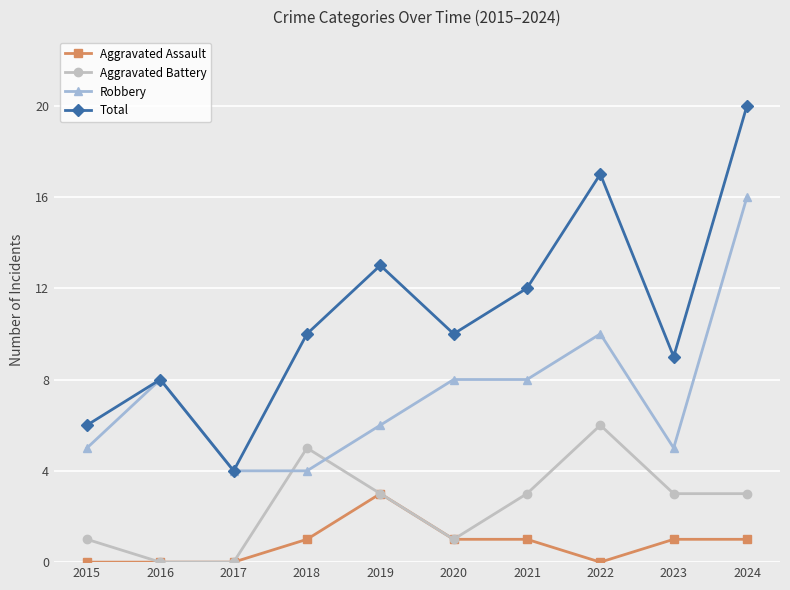

Reading right to left, extract all data points from this chart.

Aggravated Assault: 2024=1	2023=1	2022=0	2021=1	2020=1	2019=3	2018=1	2017=0	2016=0	2015=0
Aggravated Battery: 2024=3	2023=3	2022=6	2021=3	2020=1	2019=3	2018=5	2017=0	2016=0	2015=1
Robbery: 2024=16	2023=5	2022=10	2021=8	2020=8	2019=6	2018=4	2017=4	2016=8	2015=5
Total: 2024=20	2023=9	2022=17	2021=12	2020=10	2019=13	2018=10	2017=4	2016=8	2015=6